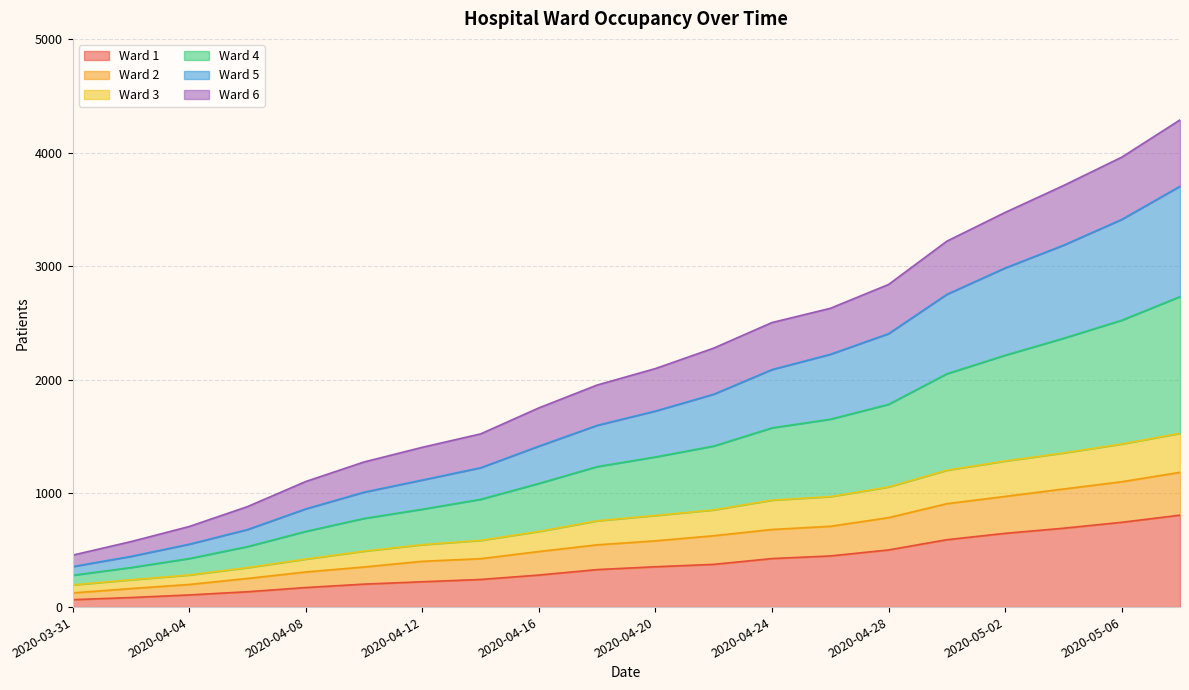

How many categories are shown in the chart?

20